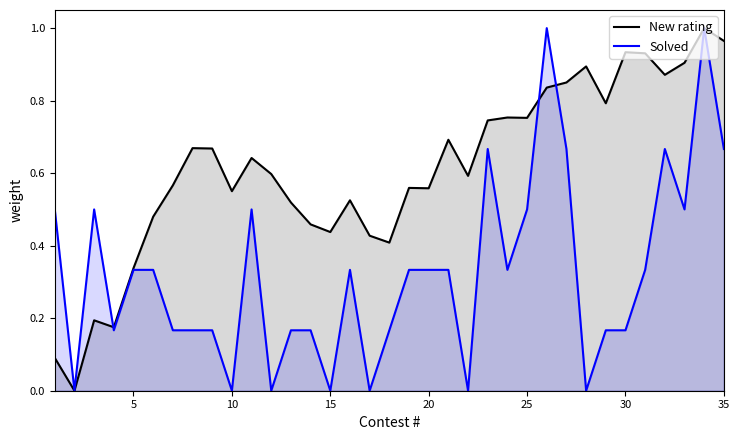

At how many categories does at least one series exceed 0?

34